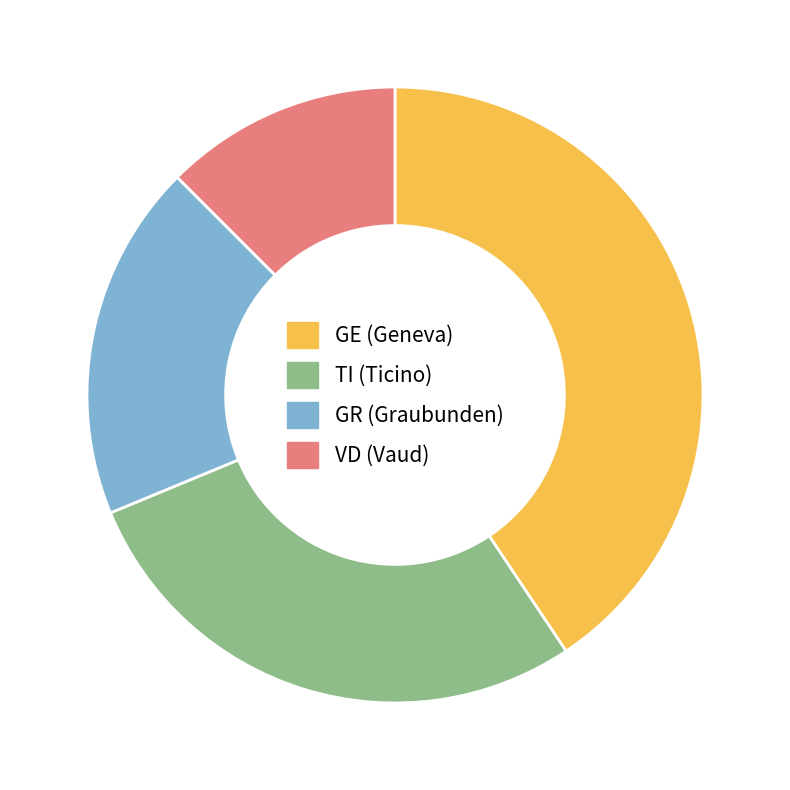

Rank the categories by value from highest to lowest.

GE, TI, GR, VD